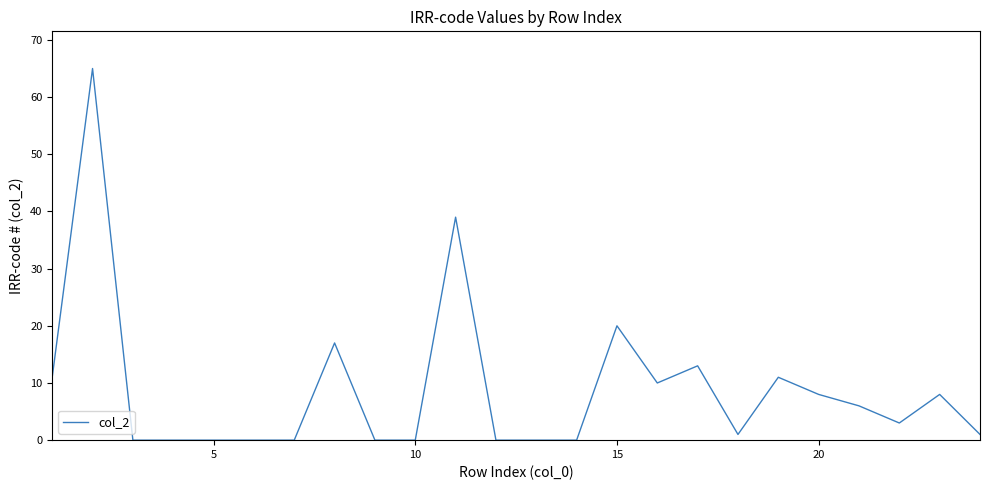

Is this an area chart (filled region under the line)?

No